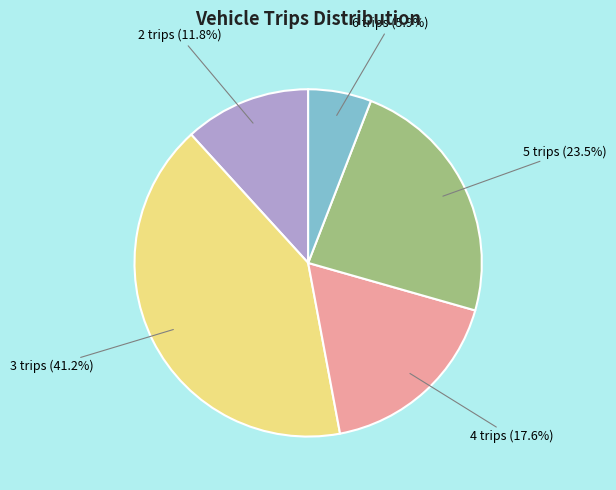

Is 4 trips the majority of the pie?

No